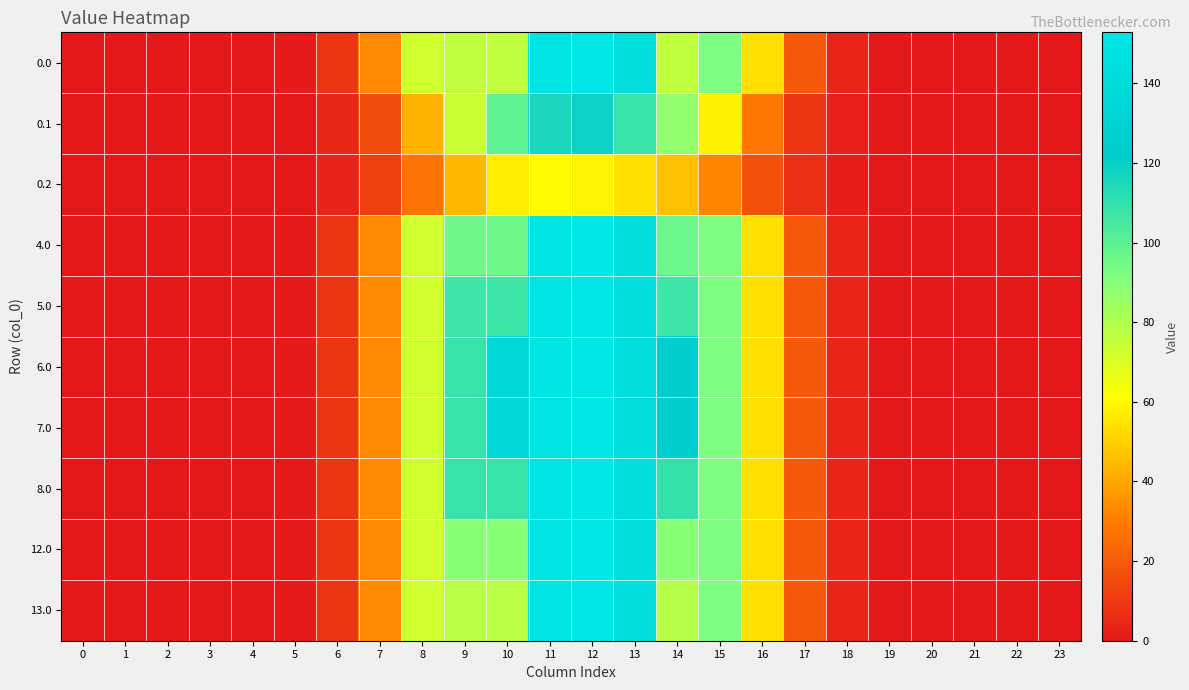

Reading right to left, extract all data points from this chart.

0.0: 23=0.0	22=0.0	21=0.0	20=0.0	19=0.1	18=3.7	17=19.5	16=53.8	15=92.5	14=76.3	13=144.3	12=152.8	11=150.4	10=76.0	9=76.0	8=72.7	7=33.0	6=8.8	5=0.9	4=0.0	3=0.0	2=0.0	1=0.0	0=0.0
0.1: 23=0.0	22=0.0	21=0.0	20=0.0	19=0.0	18=1.8	17=8.5	16=28.4	15=58.5	14=87.5	13=109.0	12=119.2	11=116.1	10=99.5	9=74.0	8=43.3	7=15.8	6=4.4	5=0.5	4=0.0	3=0.0	2=0.0	1=0.0	0=0.0
0.2: 23=0.0	22=0.0	21=0.0	20=0.0	19=0.0	18=1.6	17=6.7	16=17.3	15=32.2	14=46.5	13=54.3	12=58.8	11=60.2	10=57.1	9=44.6	8=27.2	7=11.6	6=3.4	5=0.4	4=0.0	3=0.0	2=0.0	1=0.0	0=0.0
4.0: 23=0.0	22=0.0	21=0.0	20=0.0	19=0.1	18=3.7	17=19.5	16=53.8	15=92.5	14=96.3	13=144.3	12=152.8	11=150.4	10=96.0	9=96.0	8=72.7	7=33.0	6=8.8	5=0.9	4=0.0	3=0.0	2=0.0	1=0.0	0=0.0
5.0: 23=0.0	22=0.0	21=0.0	20=0.0	19=0.1	18=3.7	17=19.5	16=53.8	15=92.5	14=107.3	13=144.3	12=152.8	11=150.4	10=107.0	9=107.0	8=72.7	7=33.0	6=8.8	5=0.9	4=0.0	3=0.0	2=0.0	1=0.0	0=0.0
6.0: 23=0.0	22=0.0	21=0.0	20=0.0	19=0.1	18=3.7	17=19.5	16=53.8	15=92.5	14=123.1	13=144.3	12=152.8	11=150.4	10=135.0	9=108.9	8=72.7	7=33.0	6=8.8	5=0.9	4=0.0	3=0.0	2=0.0	1=0.0	0=0.0
7.0: 23=0.0	22=0.0	21=0.0	20=0.0	19=0.1	18=3.7	17=19.5	16=53.8	15=92.5	14=123.1	13=144.3	12=152.8	11=150.4	10=135.1	9=108.9	8=72.7	7=33.0	6=8.8	5=0.9	4=0.0	3=0.0	2=0.0	1=0.0	0=0.0
8.0: 23=0.0	22=0.0	21=0.0	20=0.0	19=0.1	18=3.7	17=19.5	16=53.8	15=92.5	14=109.3	13=144.3	12=152.8	11=150.4	10=109.0	9=108.9	8=72.7	7=33.0	6=8.8	5=0.9	4=0.0	3=0.0	2=0.0	1=0.0	0=0.0
12.0: 23=0.0	22=0.0	21=0.0	20=0.0	19=0.1	18=3.7	17=19.5	16=53.8	15=92.5	14=89.3	13=144.3	12=152.8	11=150.4	10=89.0	9=89.0	8=72.7	7=33.0	6=8.8	5=0.9	4=0.0	3=0.0	2=0.0	1=0.0	0=0.0
13.0: 23=0.0	22=0.0	21=0.0	20=0.0	19=0.1	18=3.7	17=19.5	16=53.8	15=92.5	14=78.3	13=144.3	12=152.8	11=150.4	10=78.0	9=78.0	8=72.7	7=33.0	6=8.8	5=0.9	4=0.0	3=0.0	2=0.0	1=0.0	0=0.0